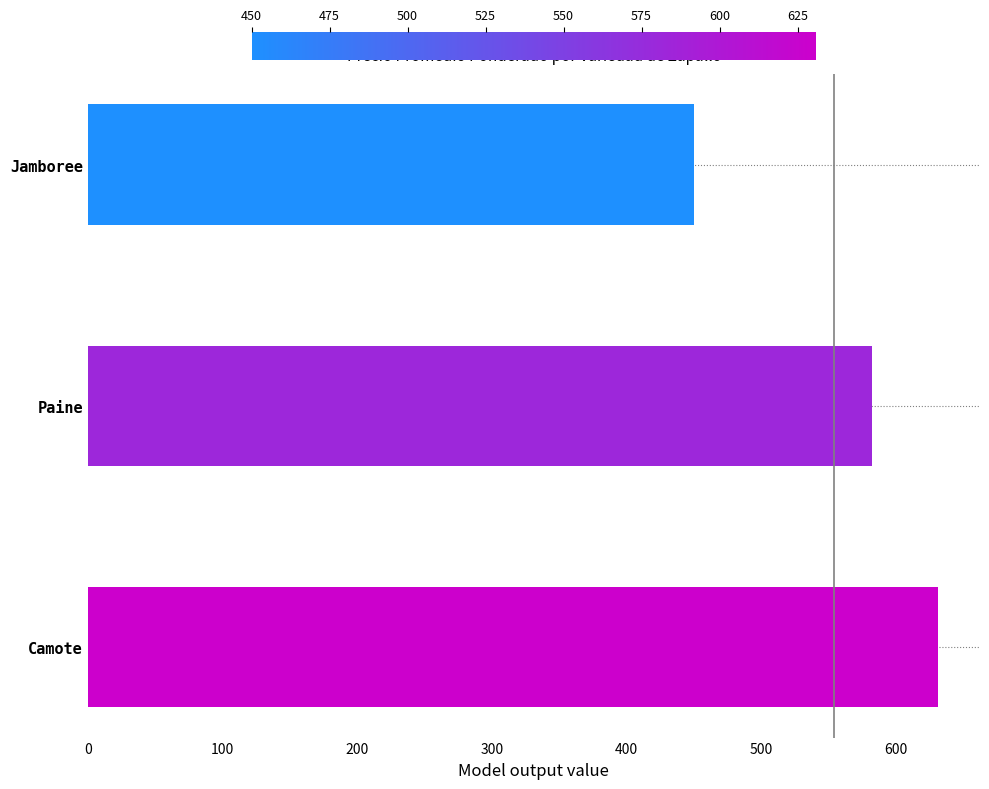

How many values are below 582?

1